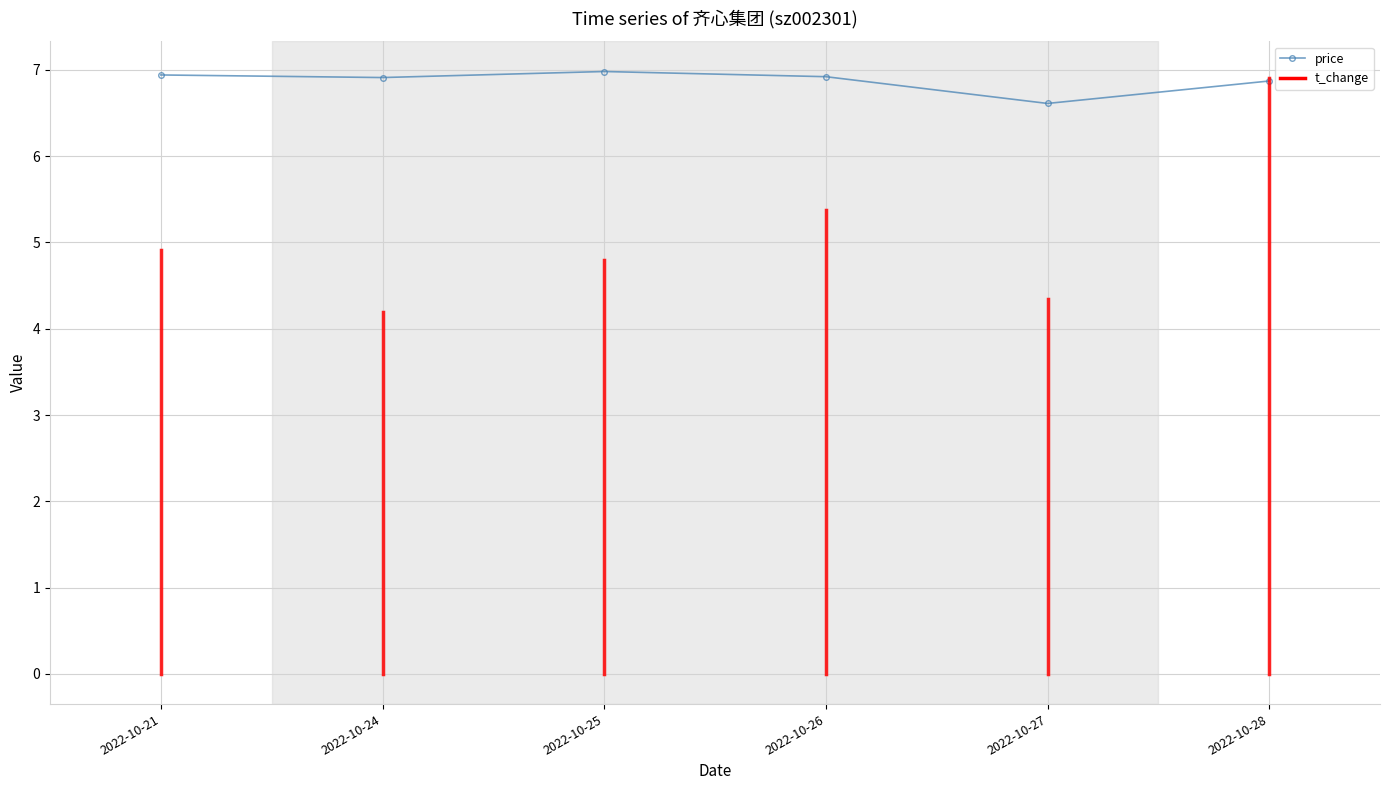

How many lines are shown in the chart?

1